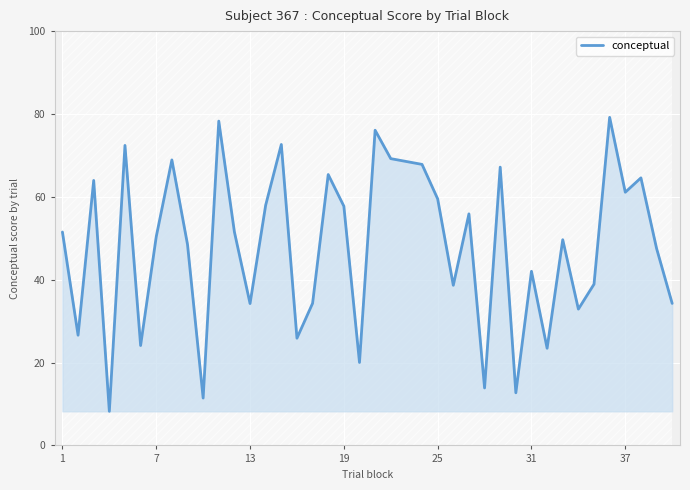

What is the minimum value for conceptual?

8.2